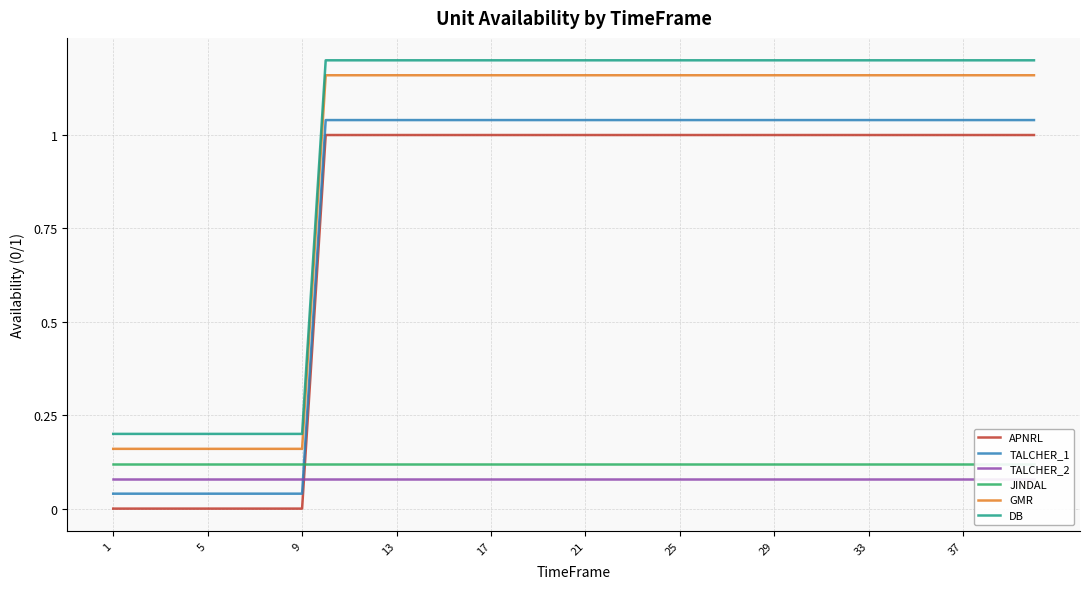

What is the sum of the APNRL values at 21 and 33?

2.0